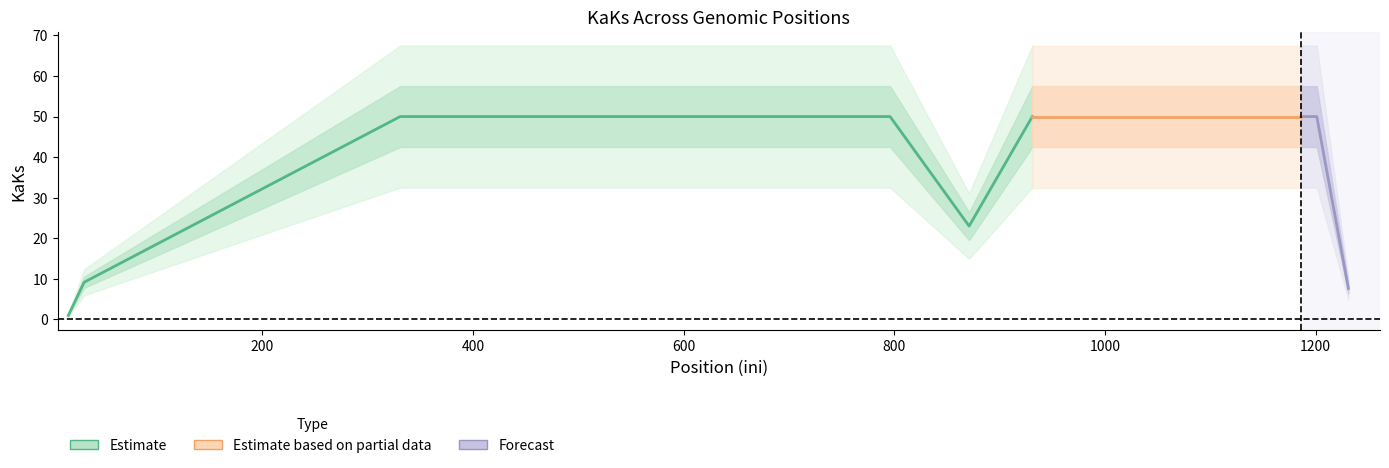

How many lines are shown in the chart?

1